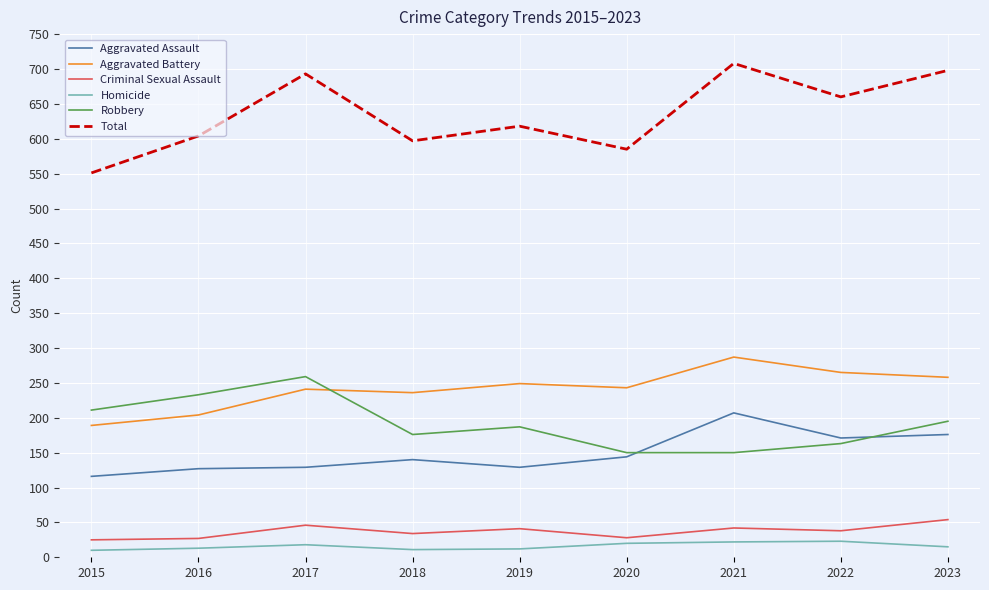

Which series has the largest total across all categories?

Total